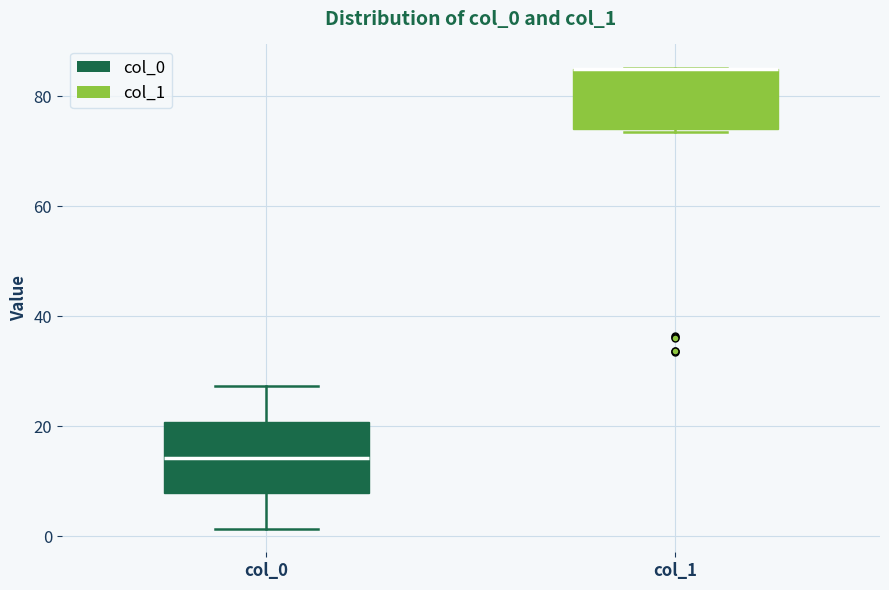

Where is the lower edge of the box for col_1 on the y-axis? The values are not printed on the chart, so give them approximately, as read against the axis.

74